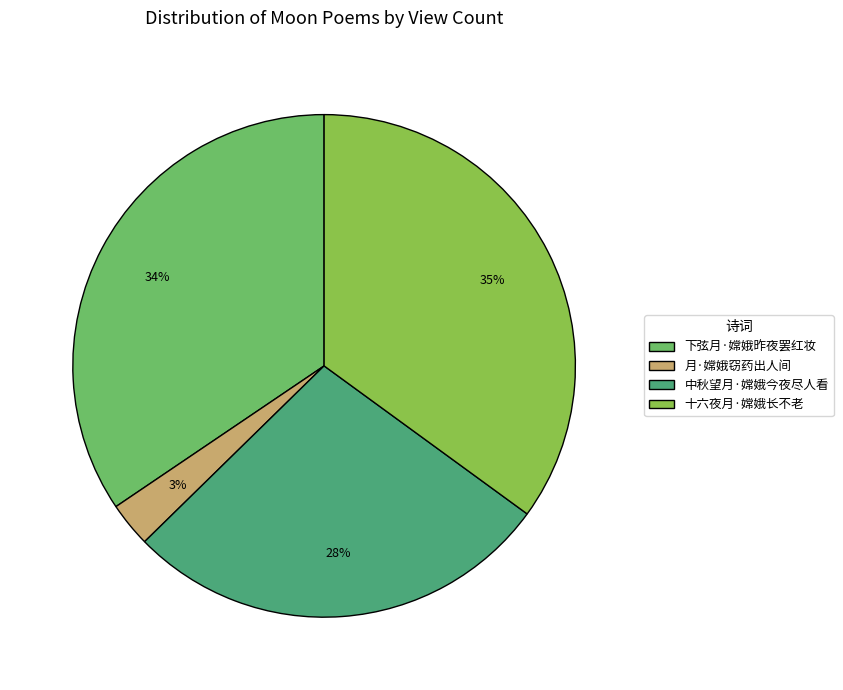

Is it true that 下弦月·嫦娥昨夜罢红妆 is 34% of the pie?

True